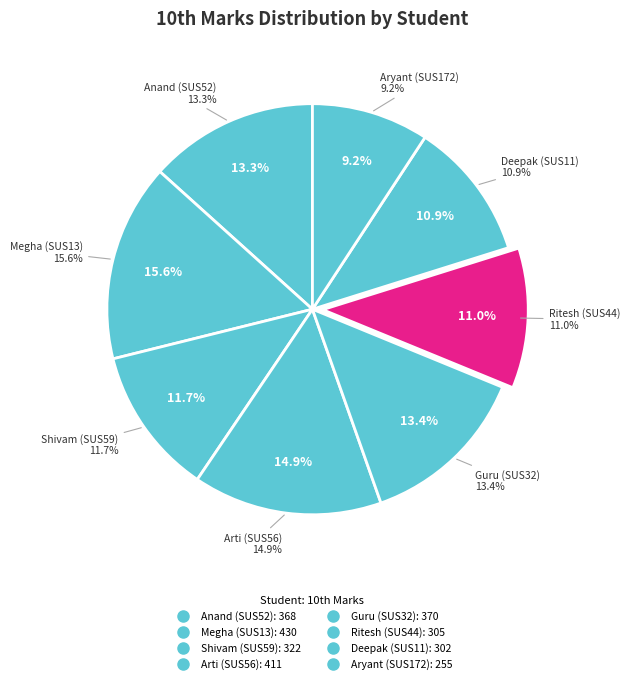

True or false: Ritesh (SUS44) accounts for 11% of the total.

True